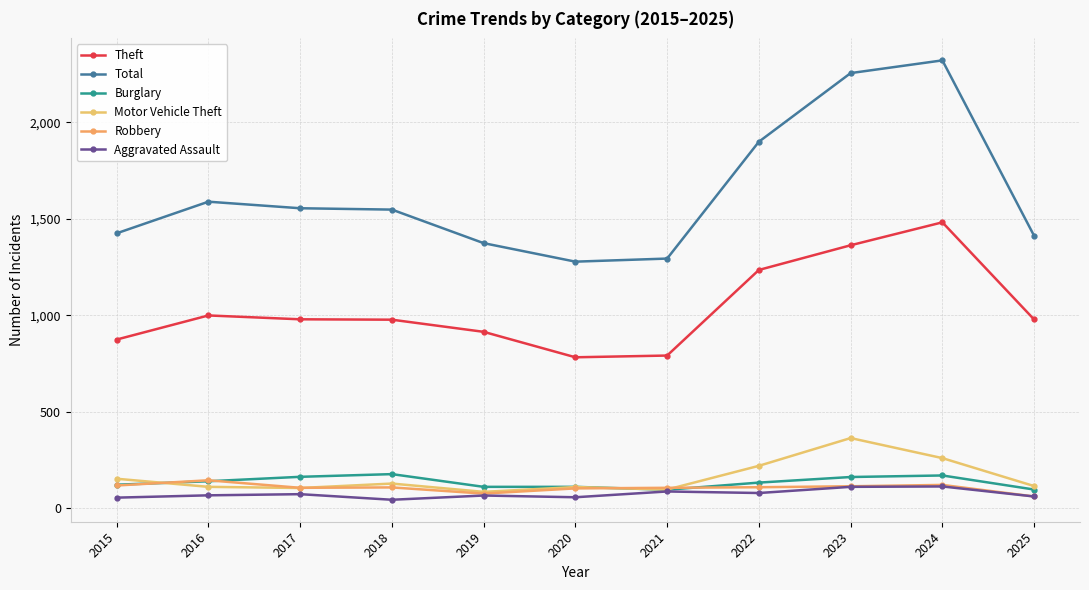

True or false: Total has a value of 1412 at 2025.

True